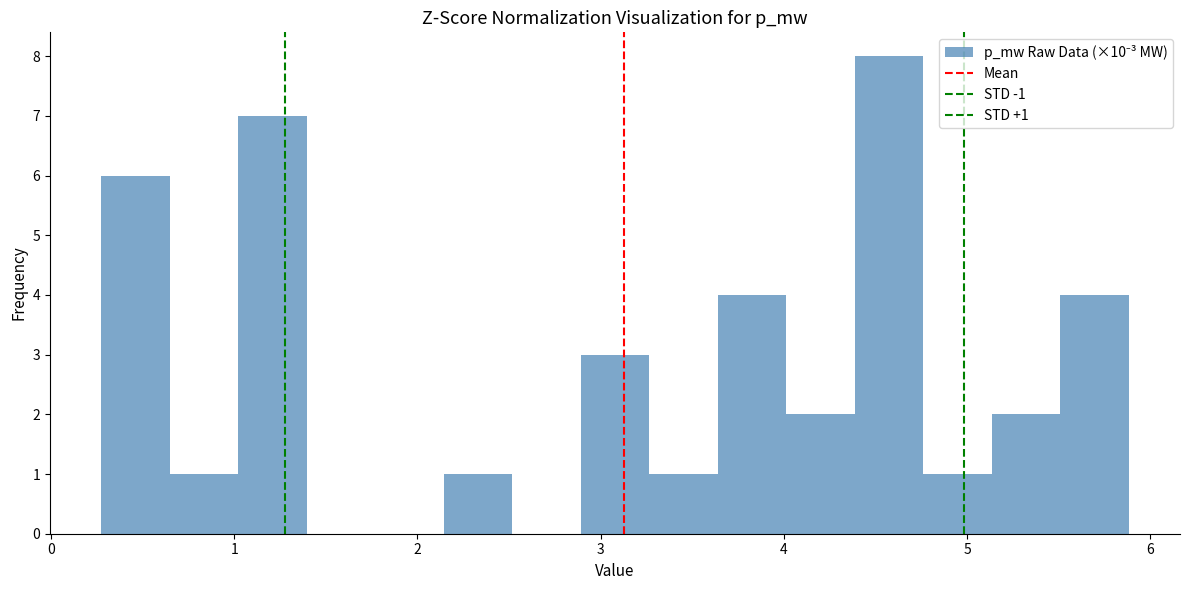

Read against the x-axis, roughly where is the centre of the tallest bar?

4.6